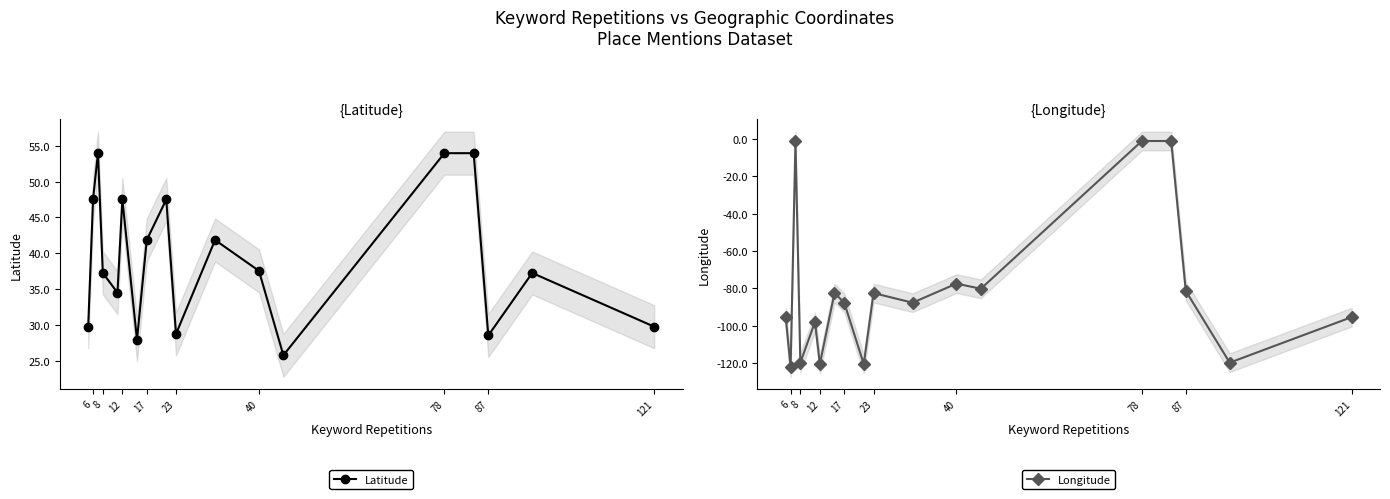

Which series has the largest total across all categories?

Latitude